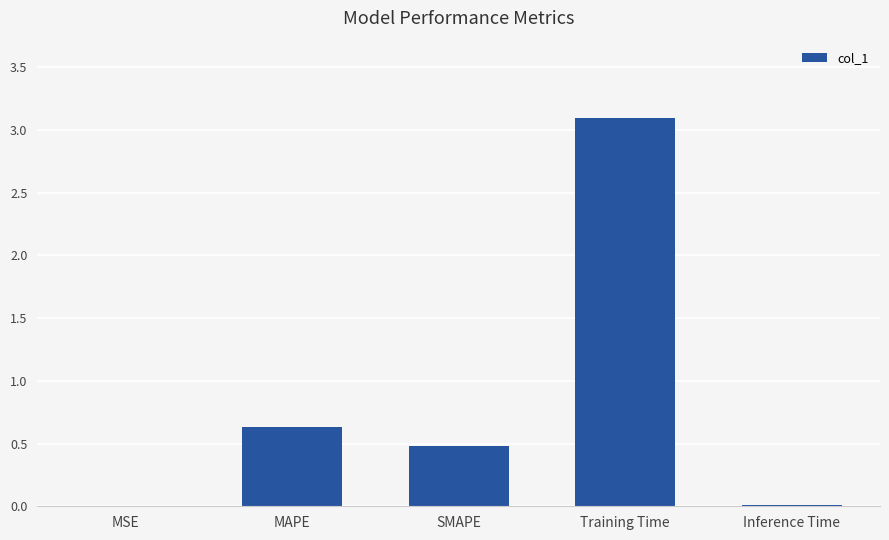

What is the sum of all values?

4.2